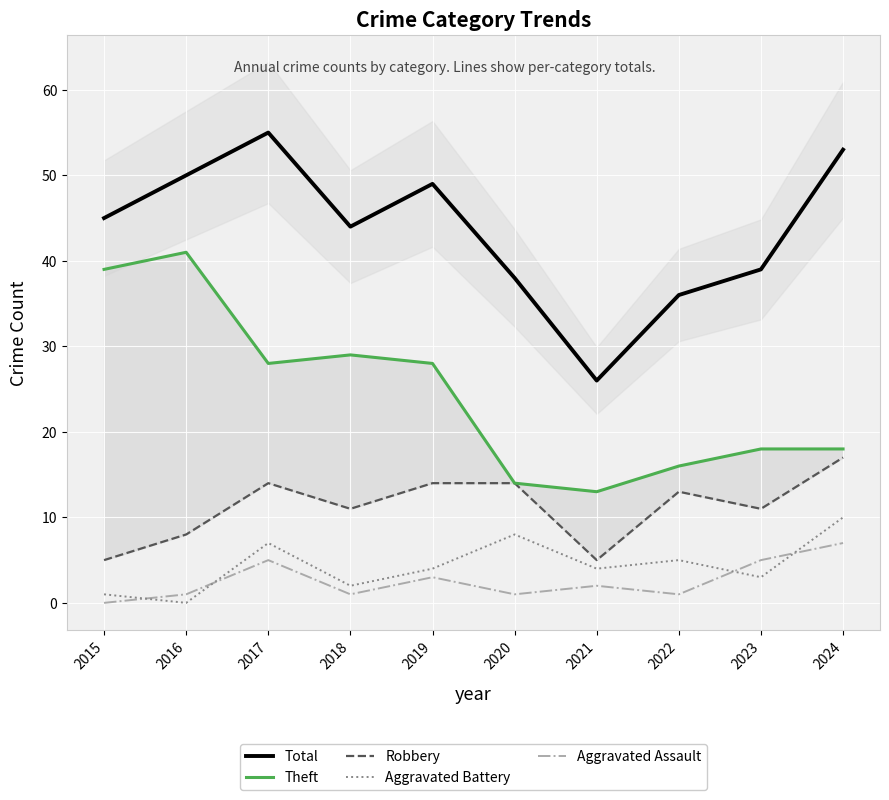

At which category is the sum across all series the highest?

2017